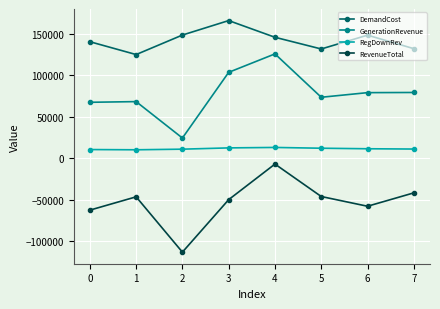

What is the minimum value for RegDownRev?

10188.3